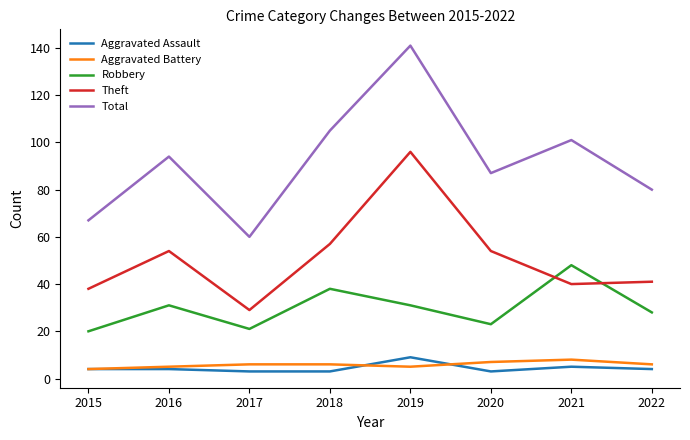

Which series has the largest range (max minus min)?

Total